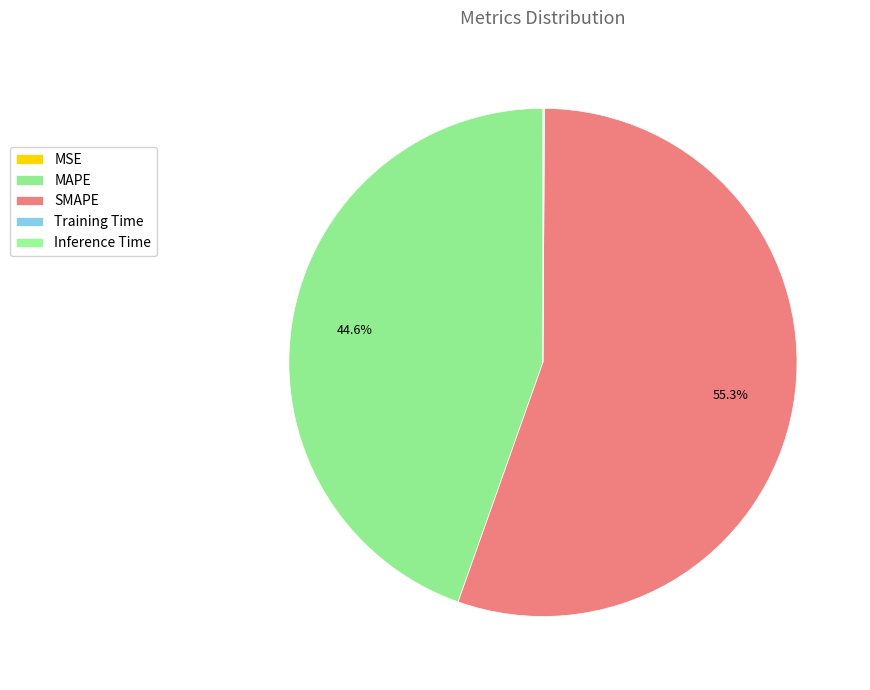

What is the majority slice?

SMAPE